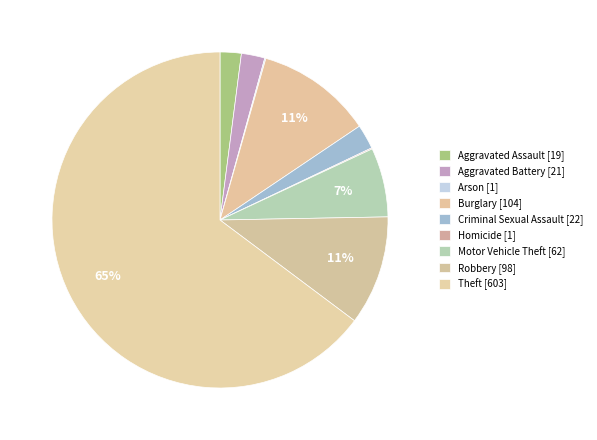

What portion of the pie excludes Criminal Sexual Assault?

97.6%